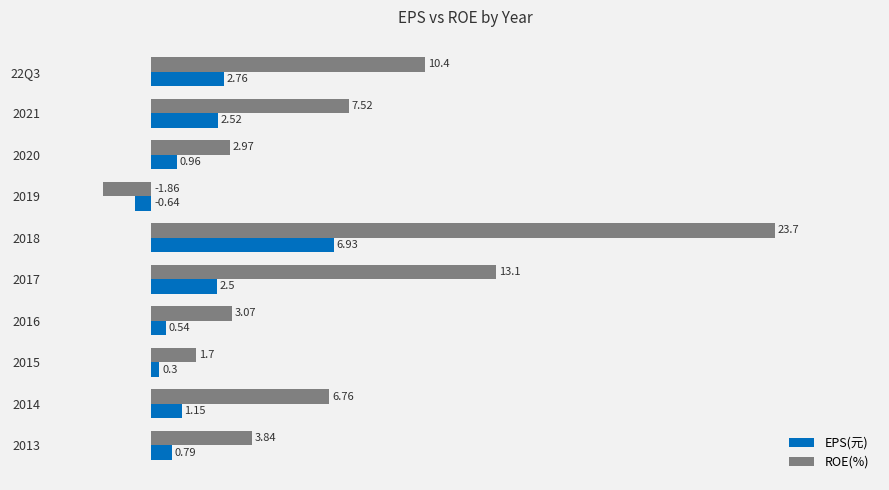

At 22Q3, list the series in order from smallest to largest.

EPS(元), ROE(%)